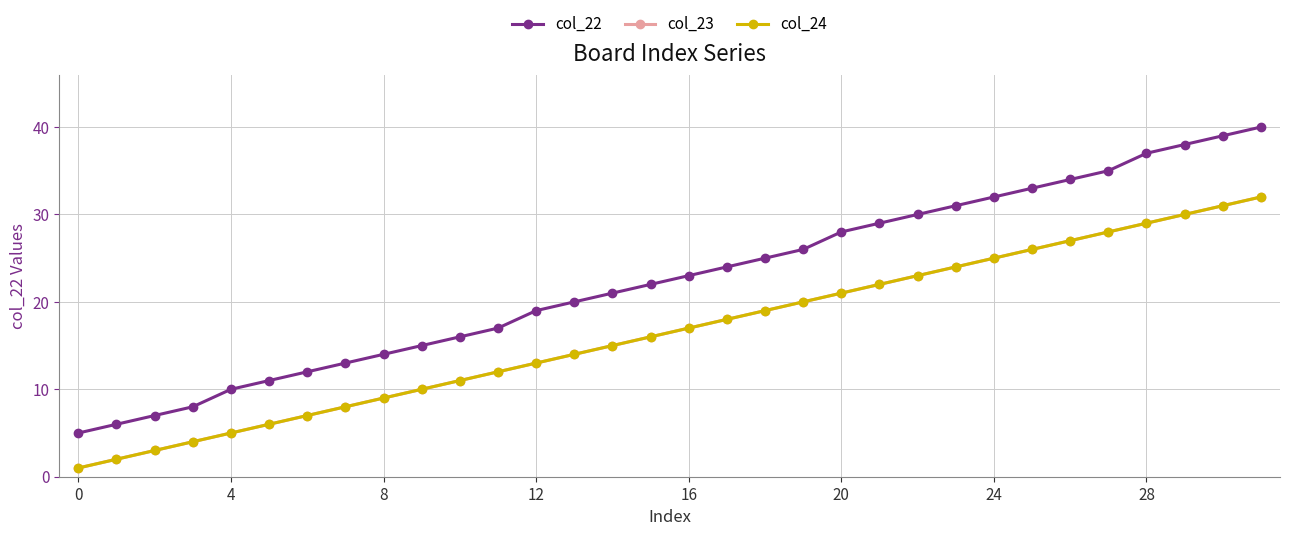

True or false: col_24 and col_22 cross at least once.

False